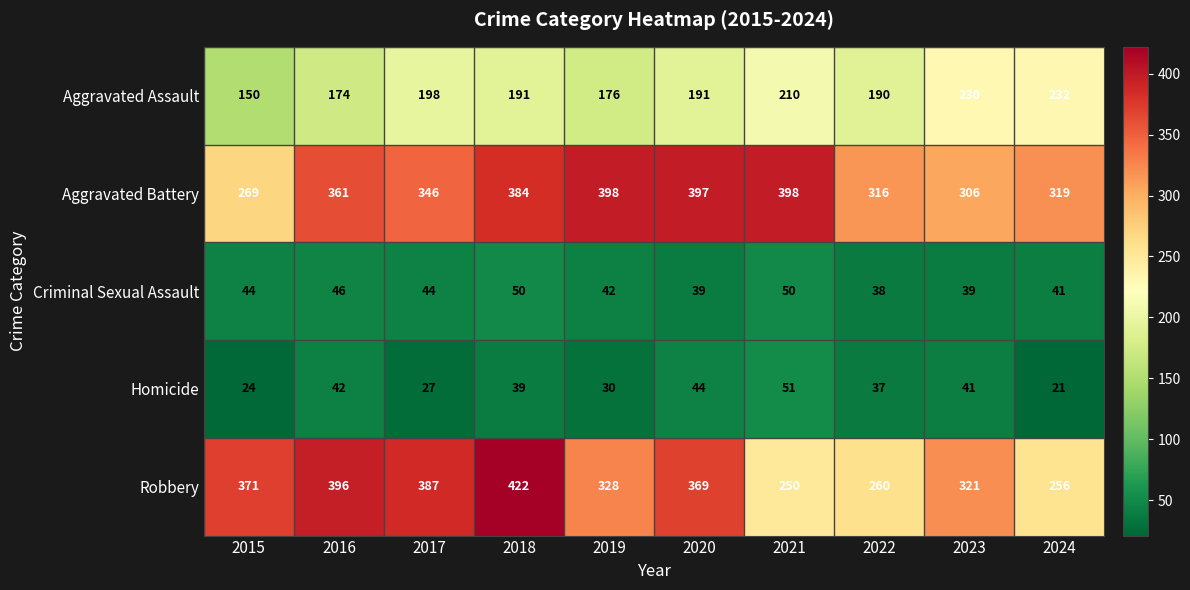

Is the value of Aggravated Battery at 2022 greater than the value of Criminal Sexual Assault at 2020?

Yes